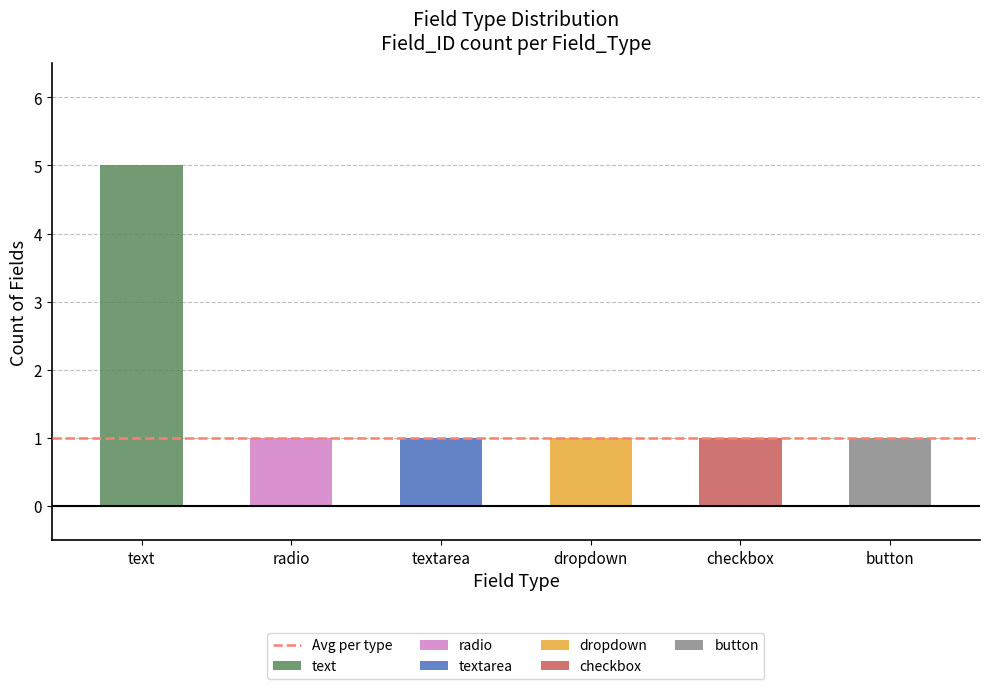

Does the chart contain any negative values?

No